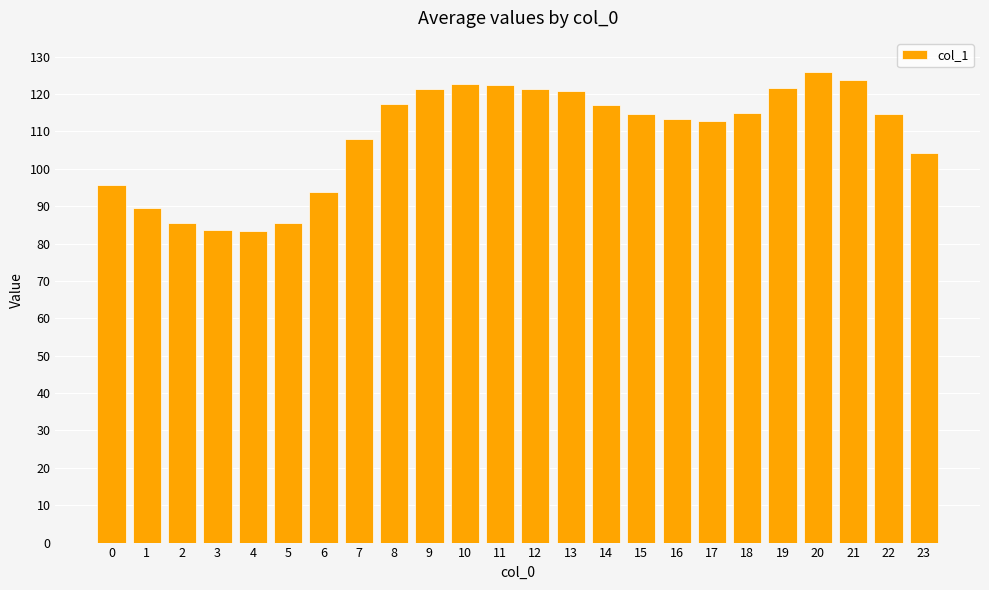

What is the minimum value shown in the chart?

83.4